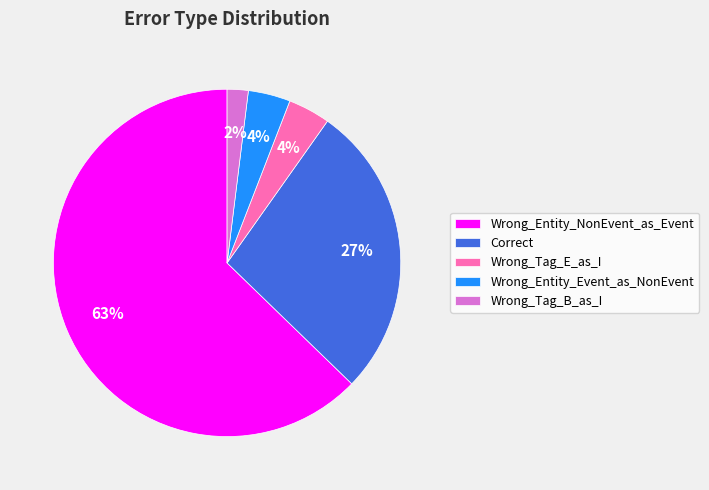

To the nearest percent, what portion does Wrong_Tag_B_as_I represent?

2%